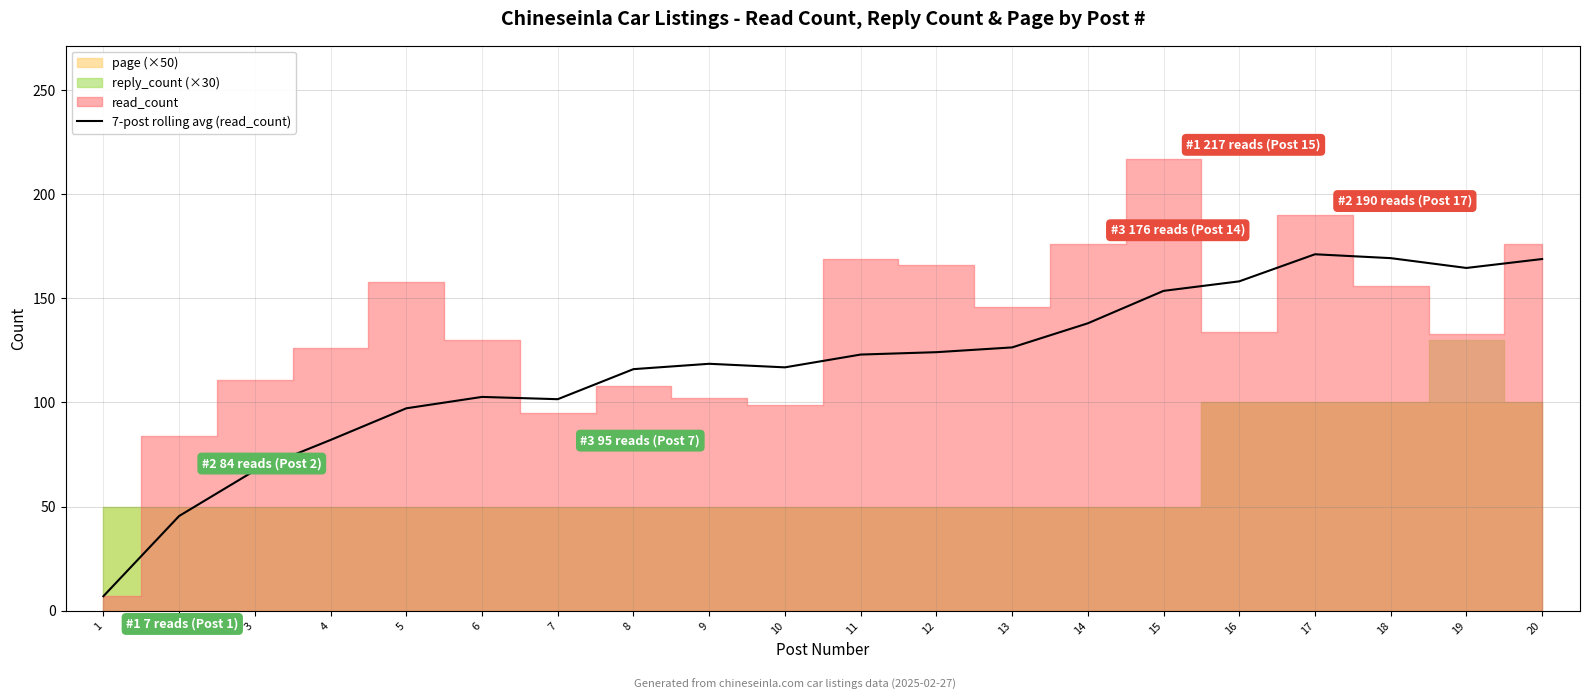

The 7-post rolling avg (read_count) series shows 169.3 at 18. True or false?

True